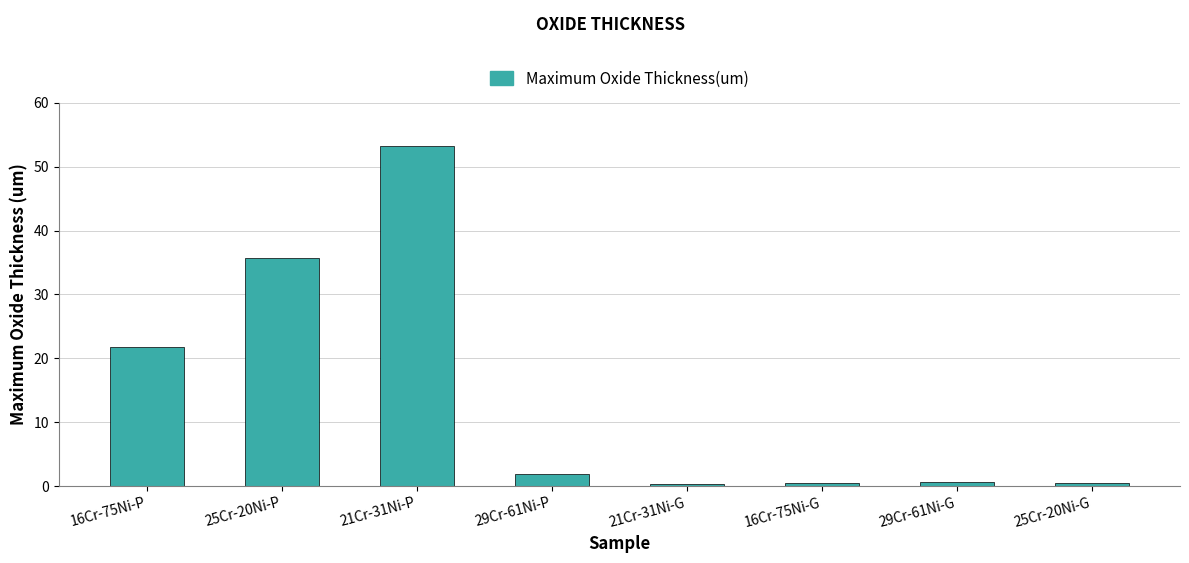

Which has a higher value, 16Cr-75Ni-P or 16Cr-75Ni-G?

16Cr-75Ni-P